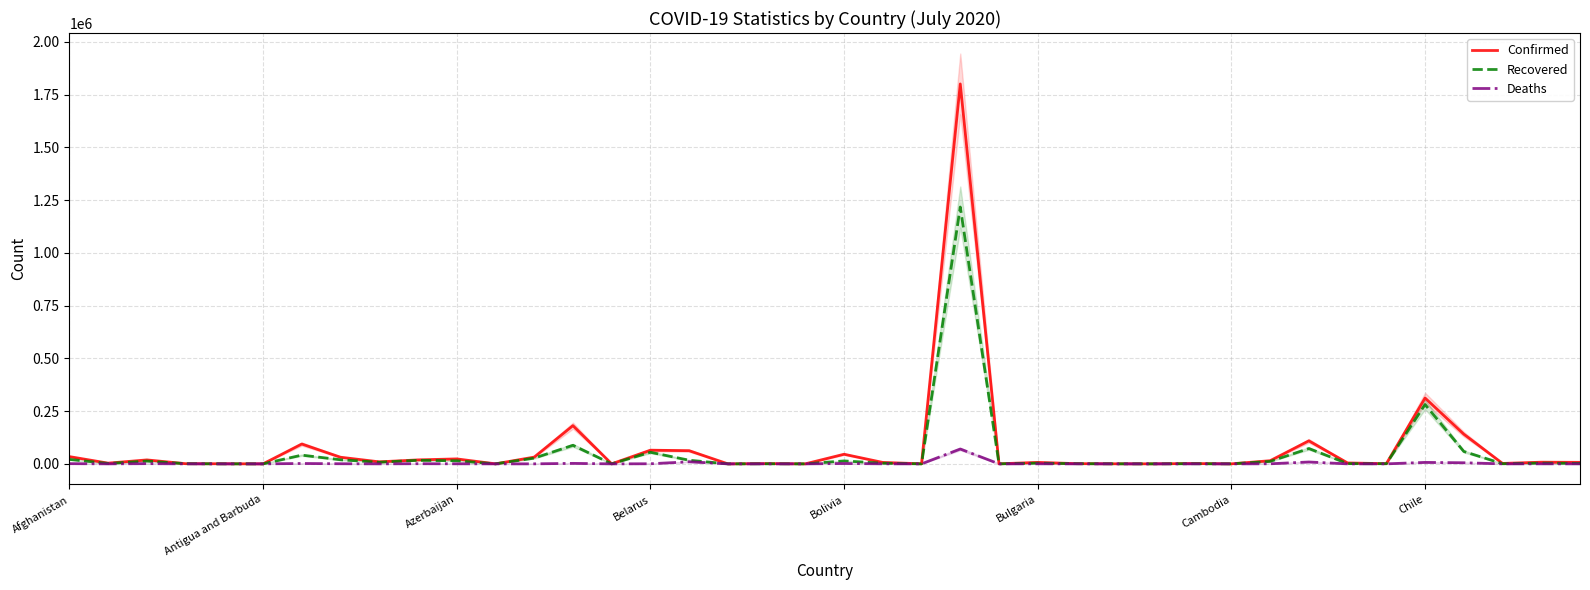

How many values in the Confirmed series exceed 6964?

19